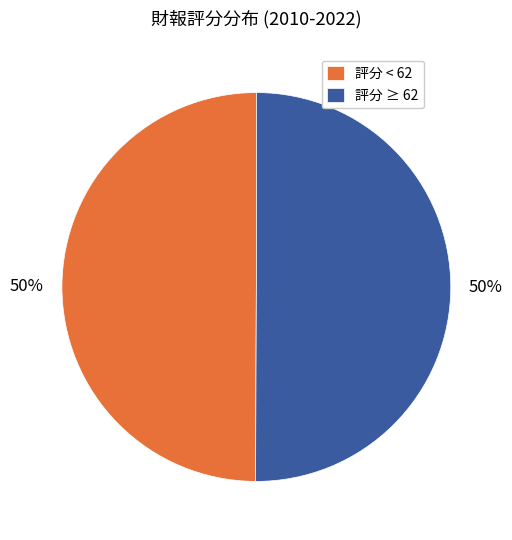

How many slices are in this pie chart?

2